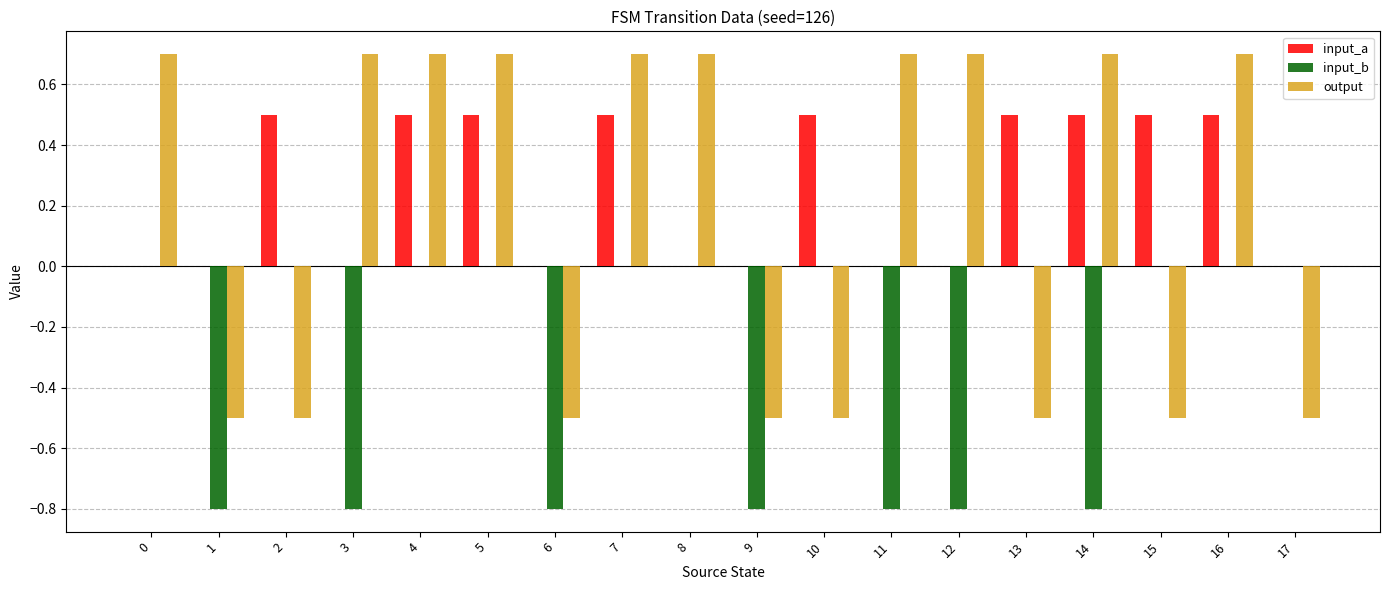

What is the average value of the output series?

0.2